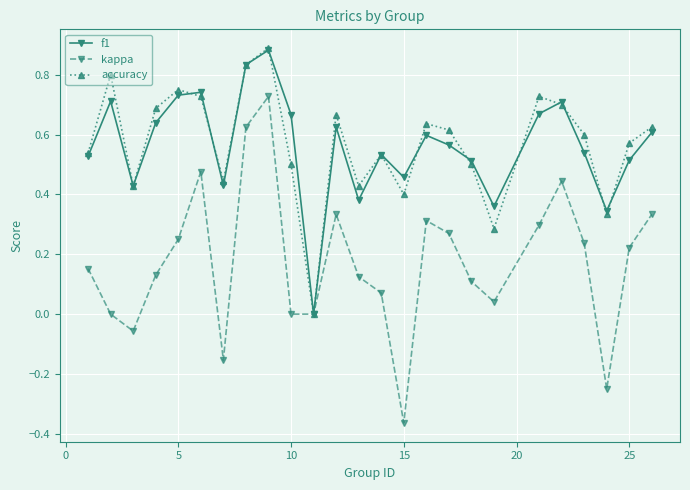

True or false: kappa has more than 1 interior local peaks.

True